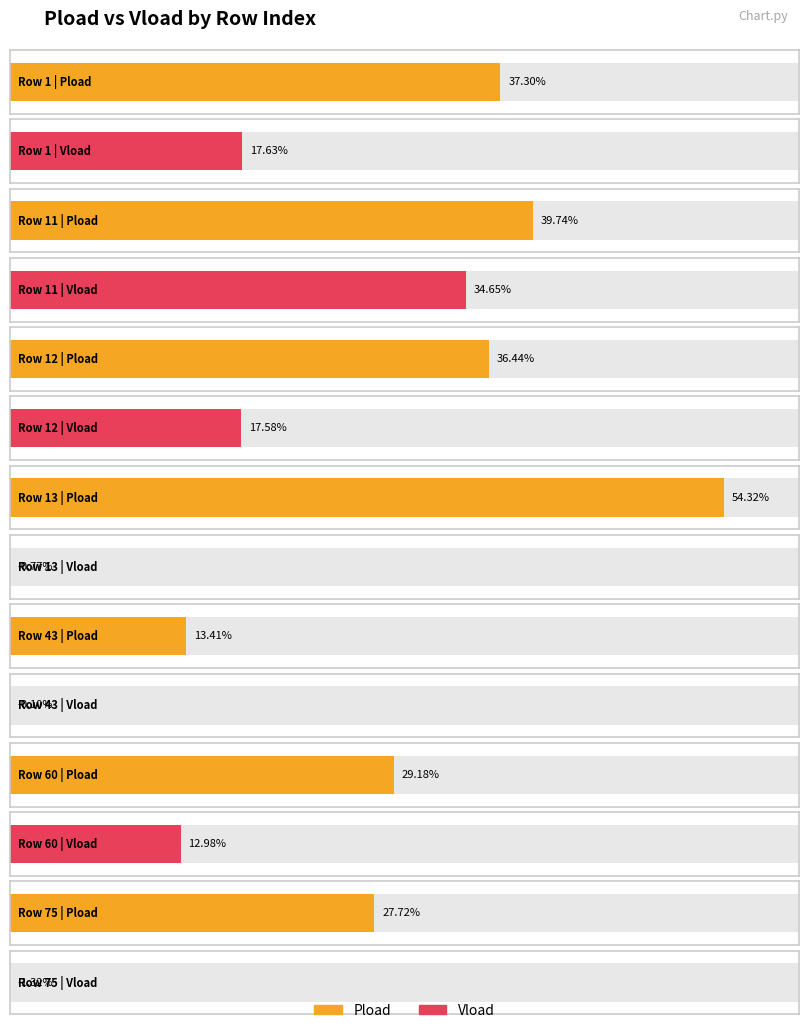

What is the approximate value of Vload at 1?

0.2